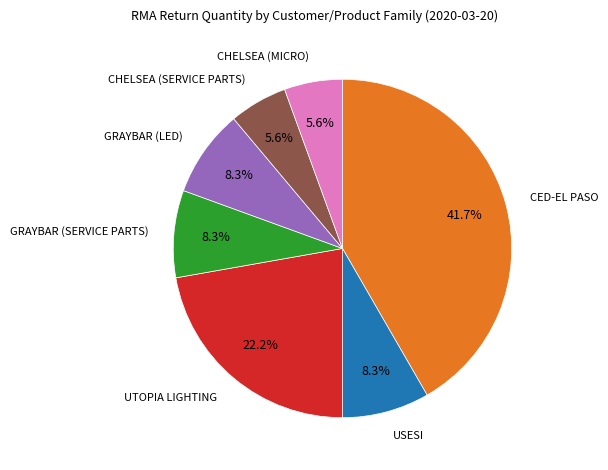

Does any single category account for the majority?

No